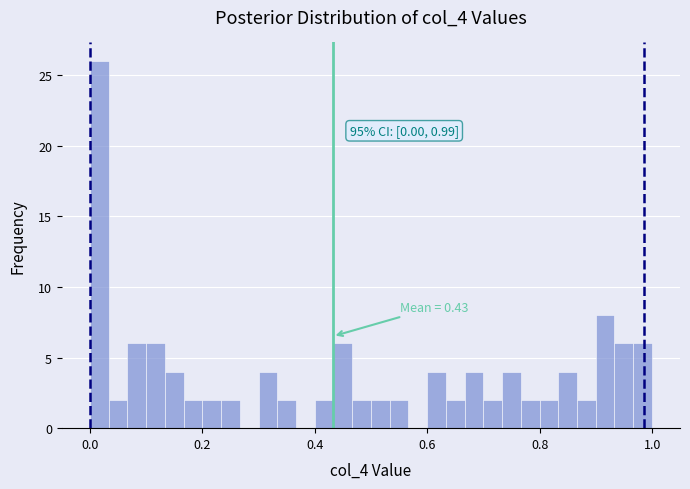

Around what value on the x-axis is the tallest bar? Give the approximate position of its centre, as read against the axis.

0.02